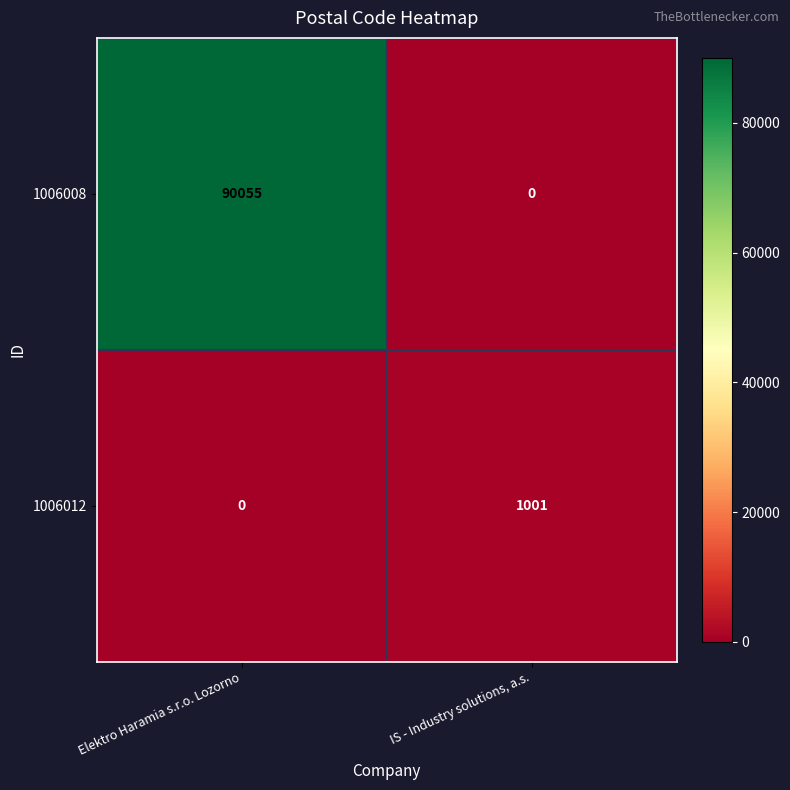

What is the maximum value shown in the chart?

90055